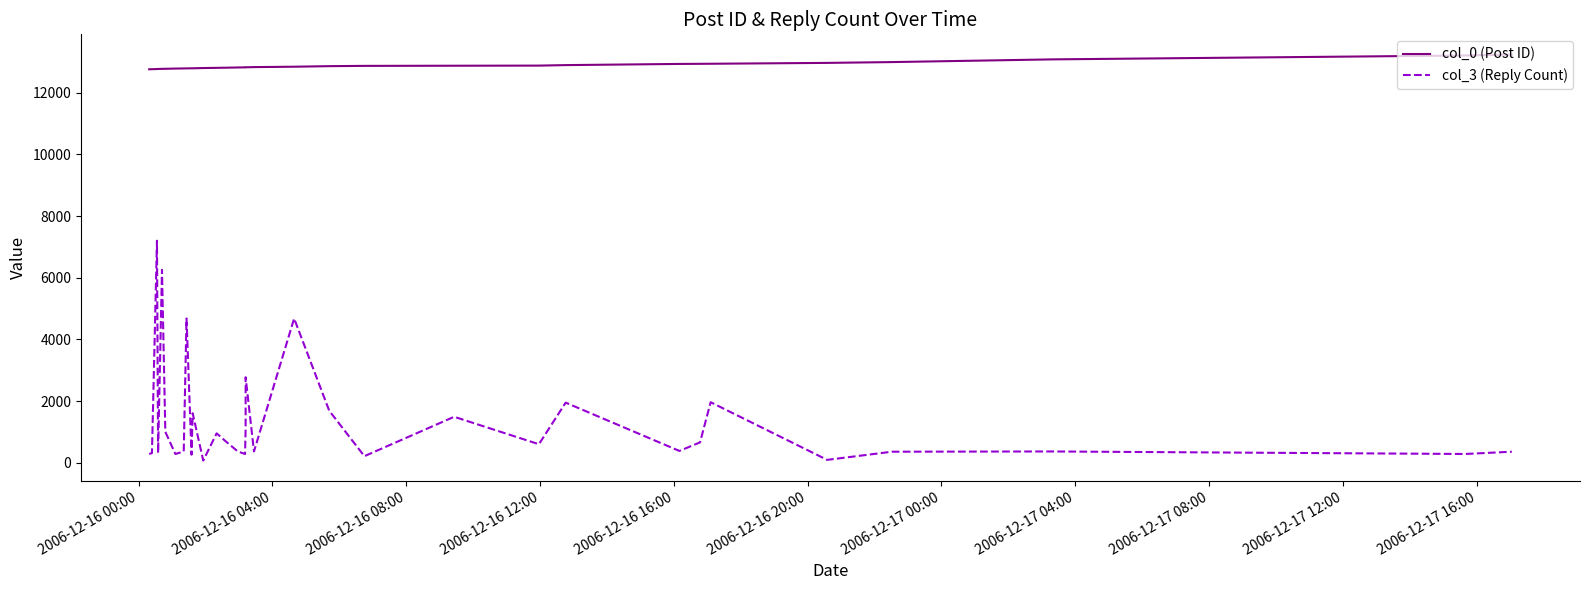

In col_3 (Reply Count), how many points are lower than both neighbors (excluding endpoints)?

11